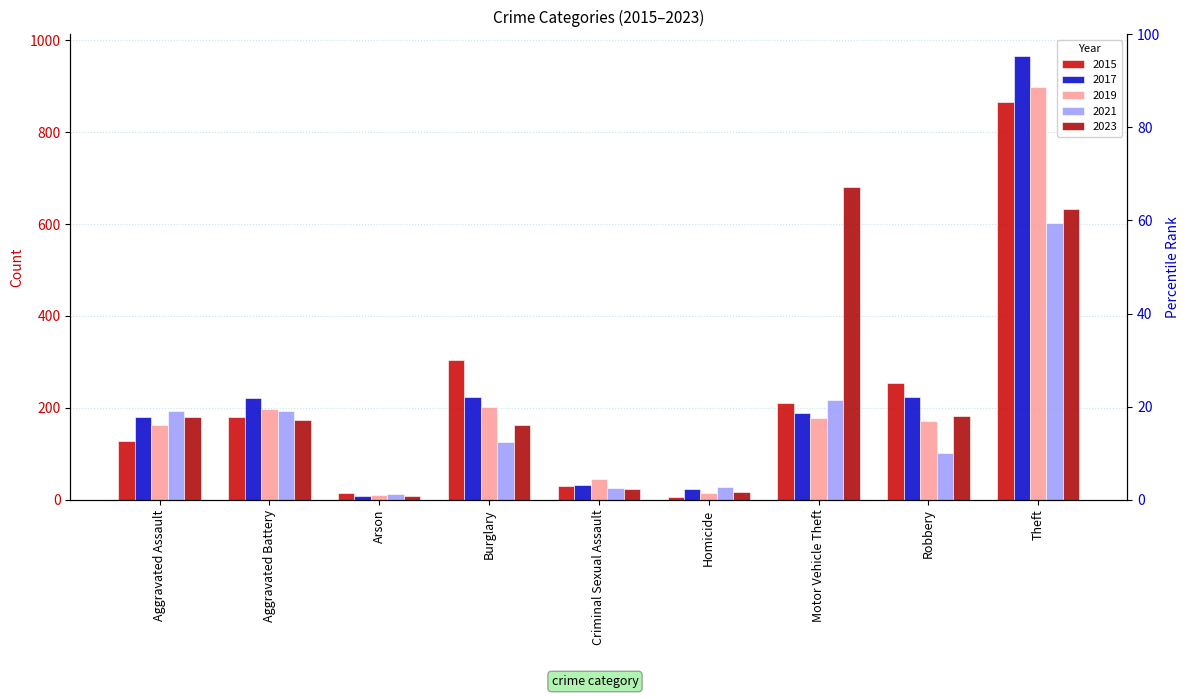

Which series has the largest total across all categories?

2017